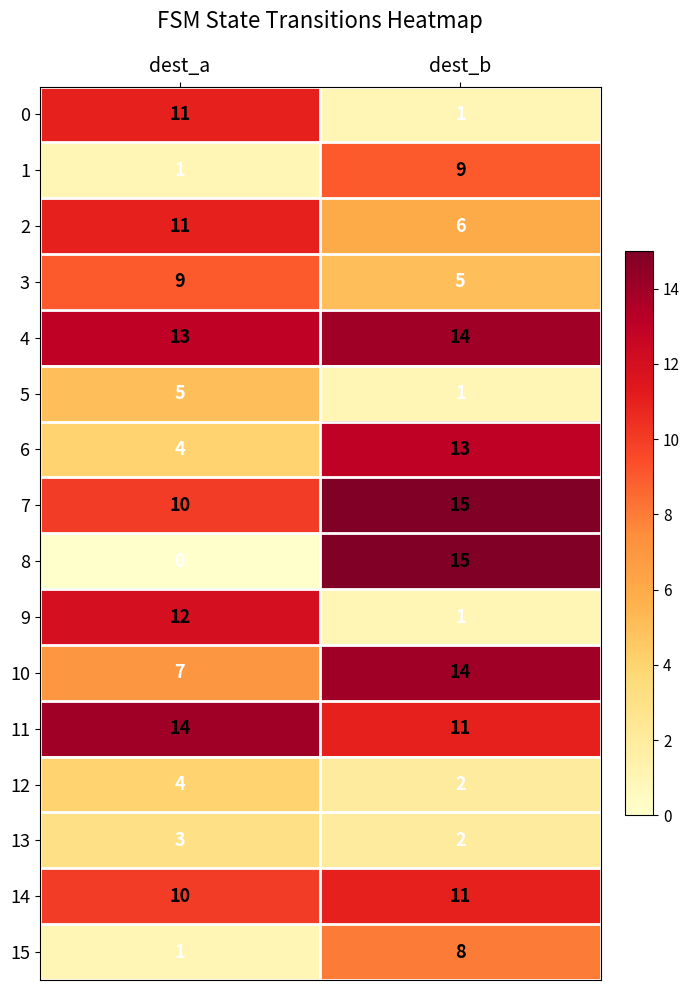

What is the difference between the maximum and minimum values in the 15 series?

7